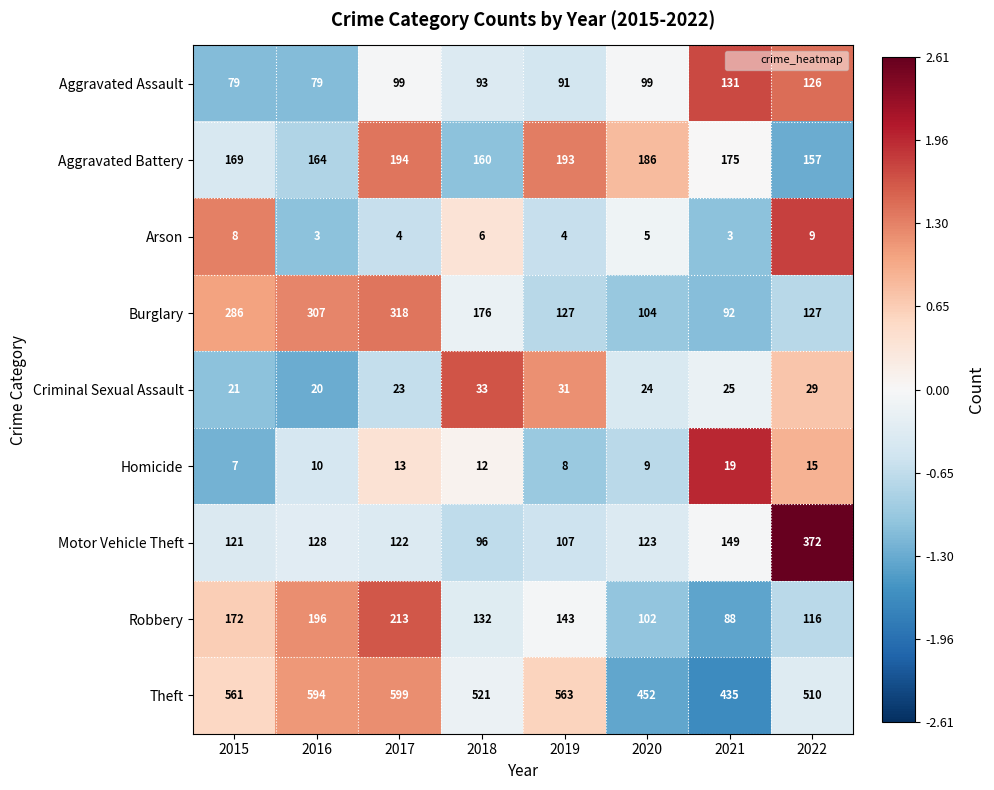

What is the total value across all series at 2021?

1117